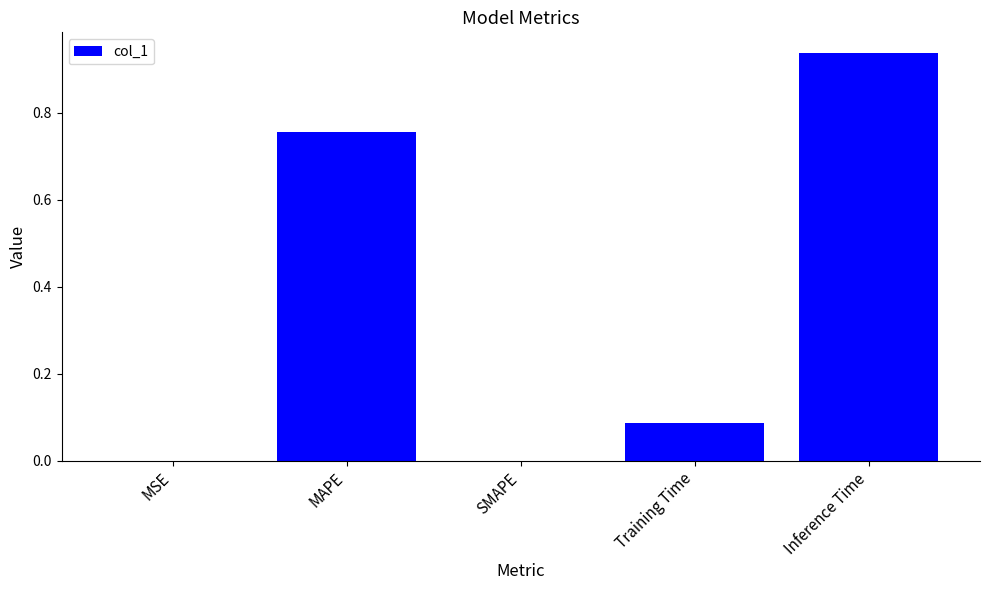

Is it true that the value at MAPE is 1.3?

False